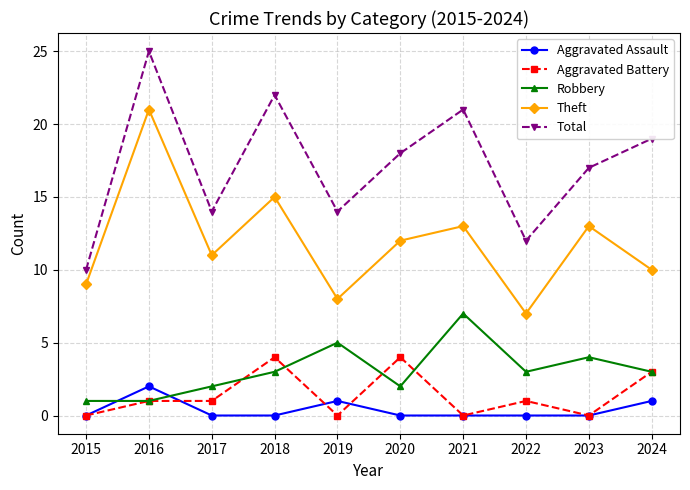

What are all the series names shown in the legend?

Aggravated Assault, Aggravated Battery, Robbery, Theft, Total